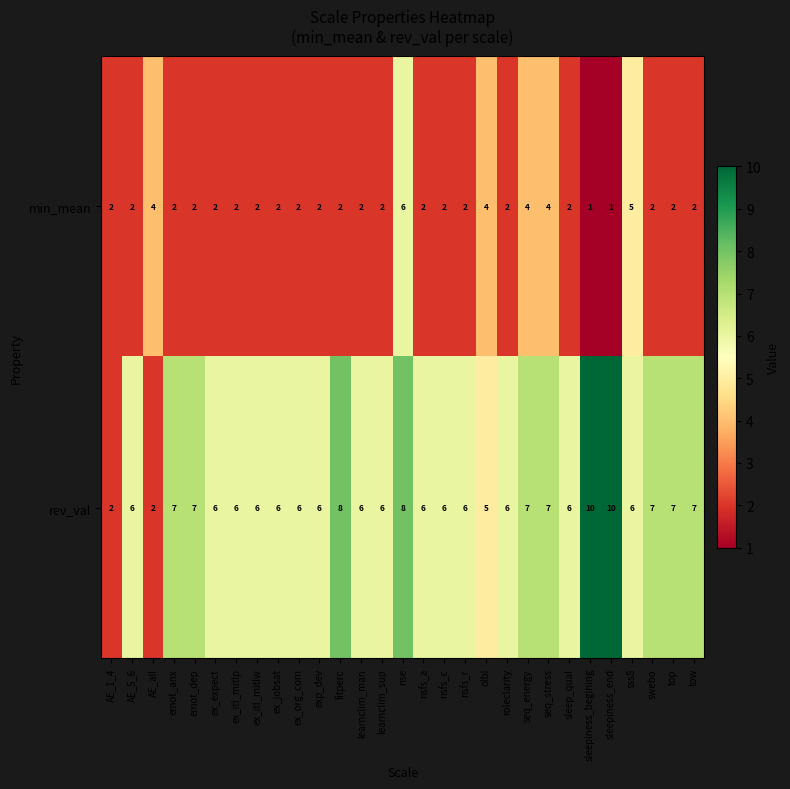

What is the total value across all series at exp_dev?

8